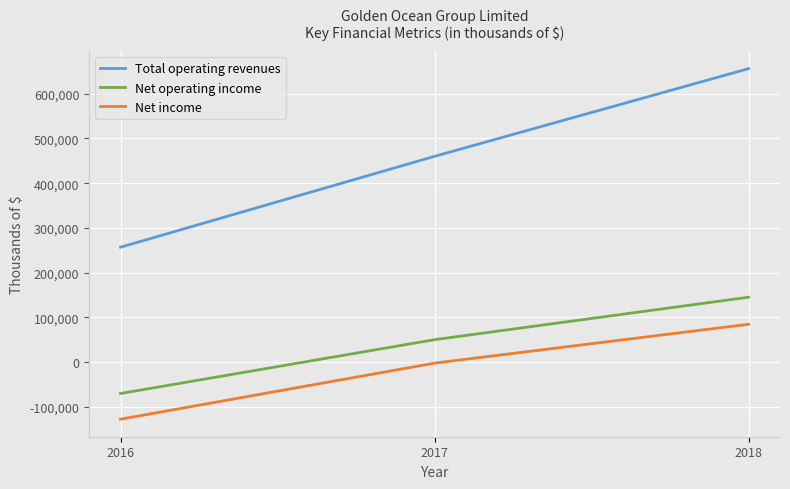

Which category has the highest value in the Net operating income series?

2018